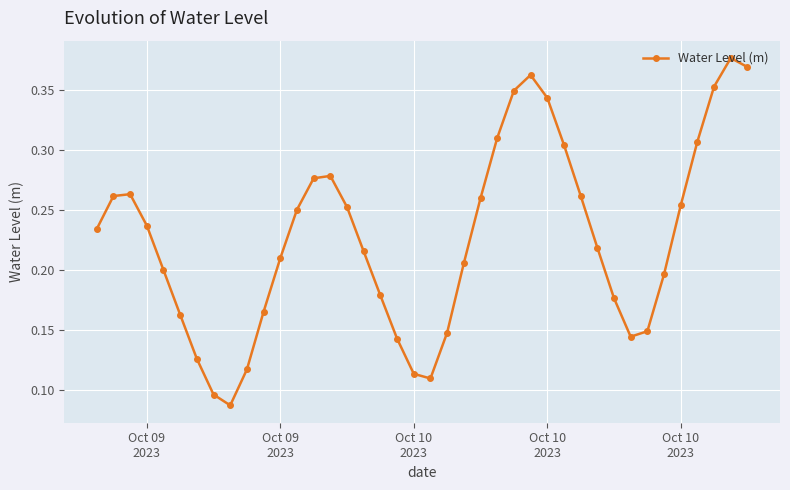

What is the sum of all values?

9.1